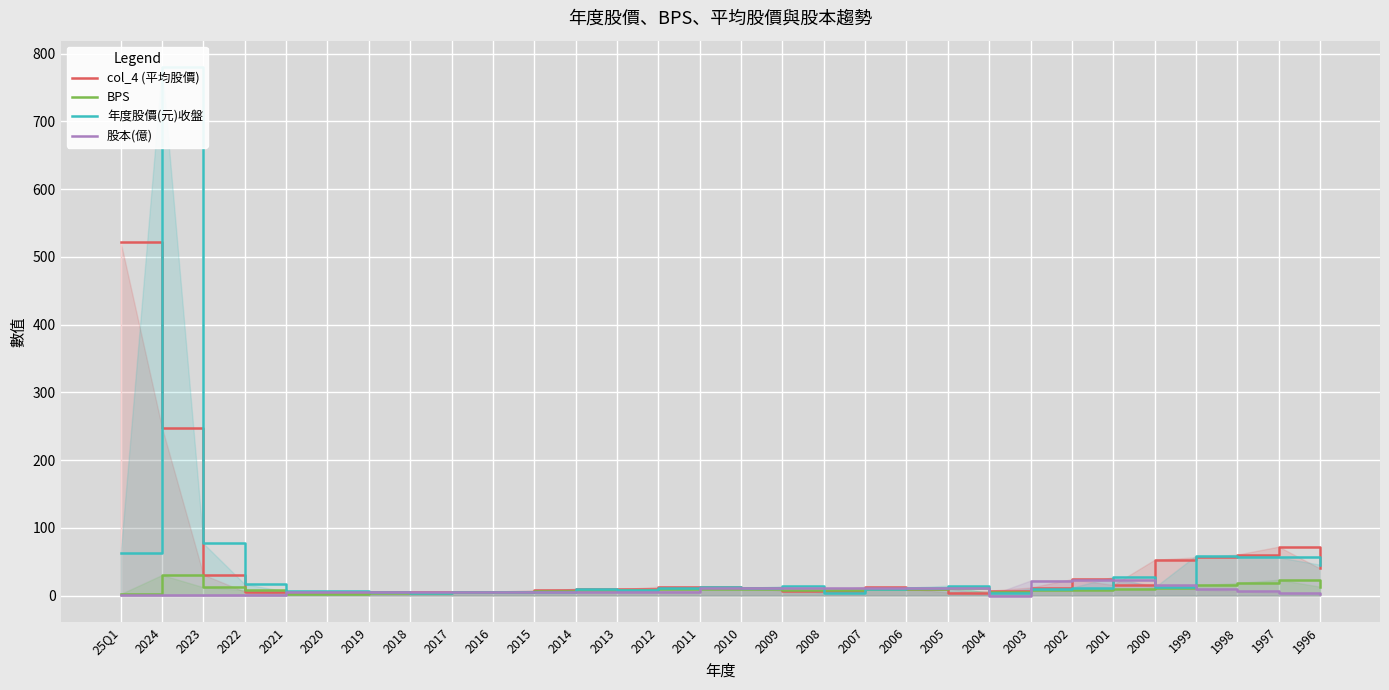

The BPS series shows 8.6 at 2008. True or false?

True